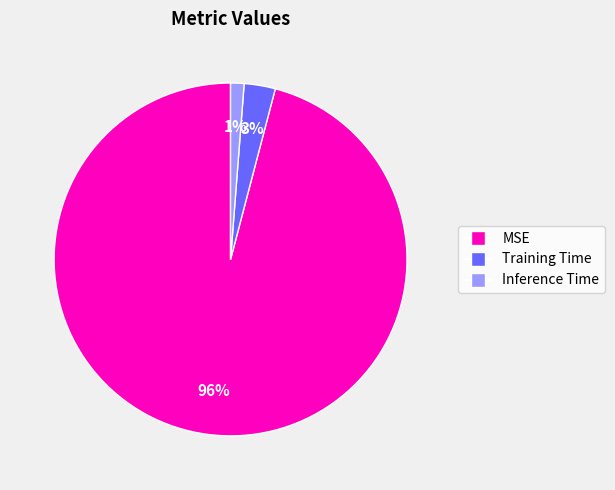

Which slice represents more than half of the pie?

MSE